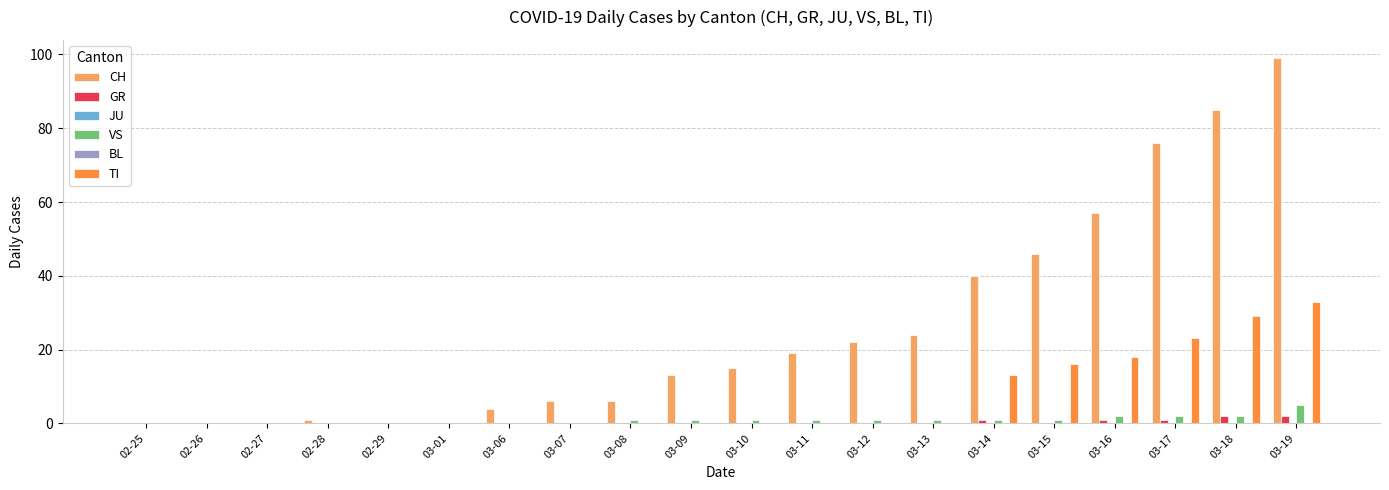

Is the value of GR at 02-29 greater than the value of BL at 02-27?

No